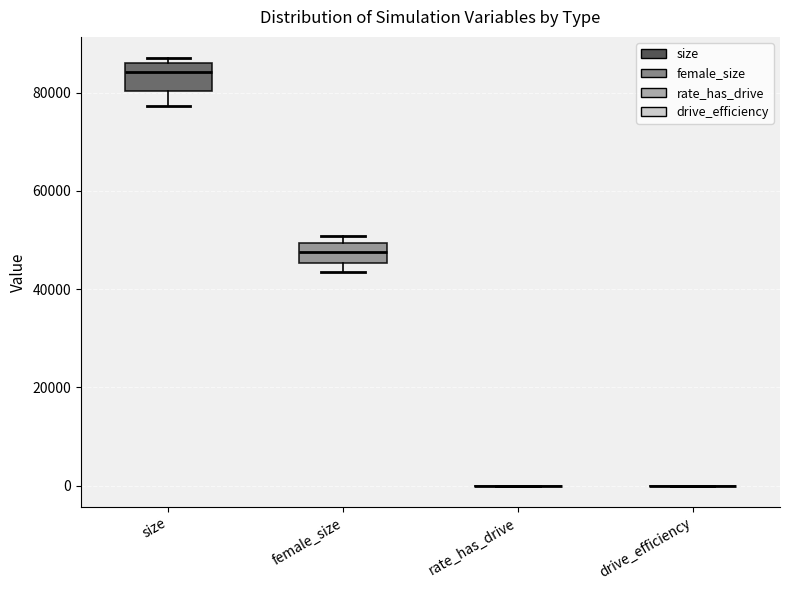

Where is the upper edge of the box for female_size on the y-axis? The values are not printed on the chart, so give them approximately, as read against the axis.

50000